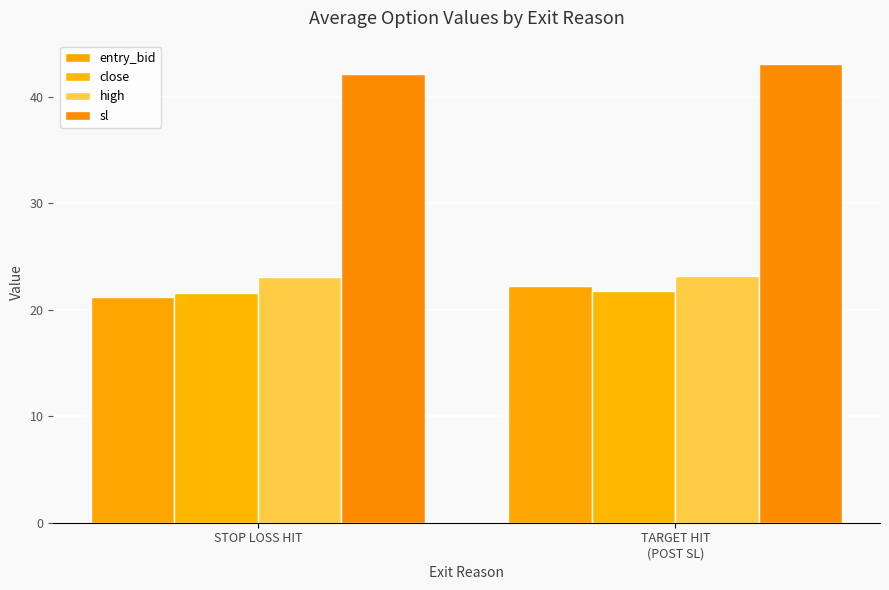

Which label corresponds to the largest value in the chart?

TARGET HIT
(POST SL)